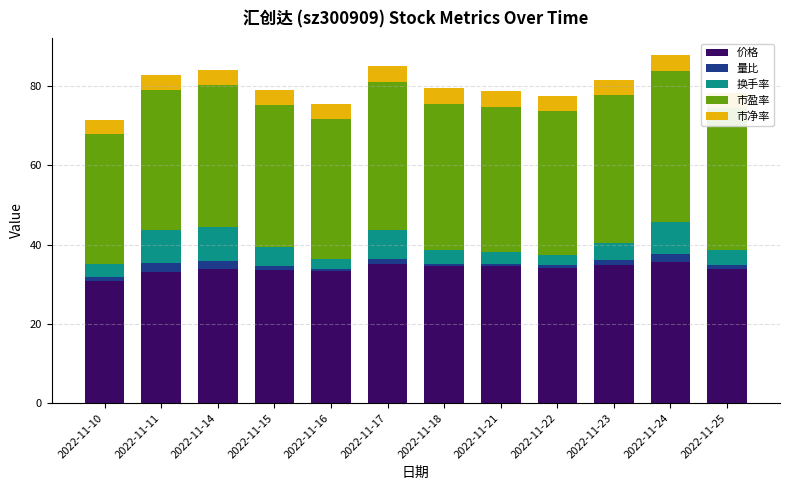

True or false: 价格 has a value of 46.7 at 2022-11-23.

False